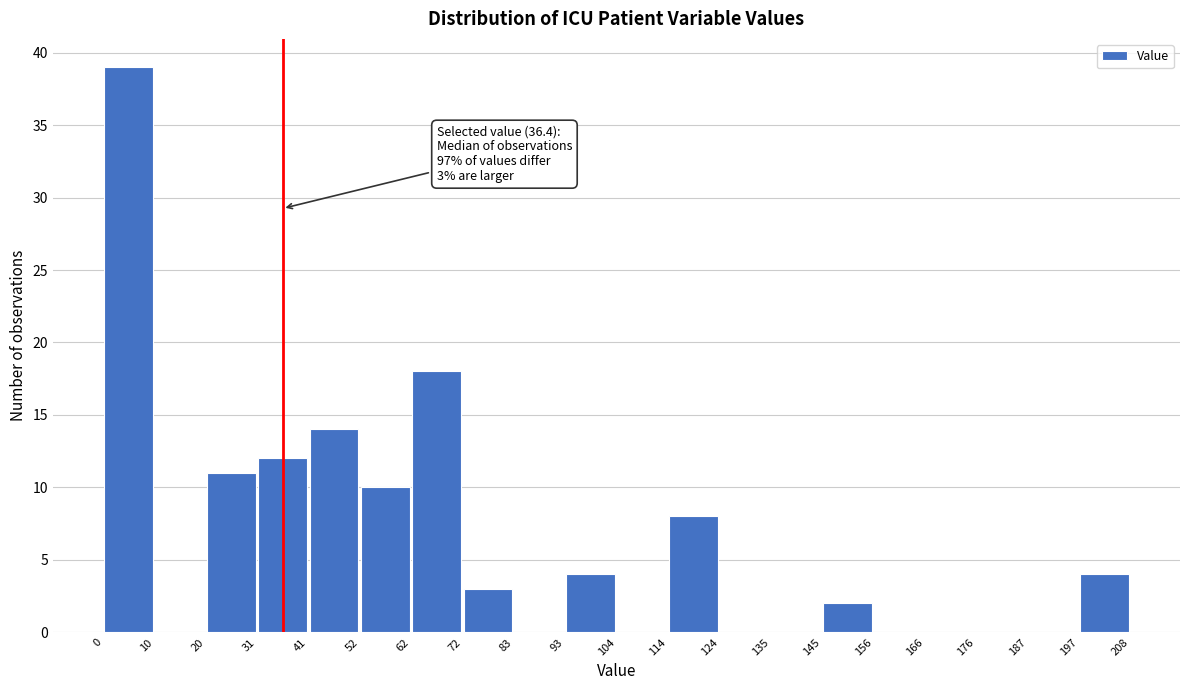

Over which range of the x-axis is the bar tallest?

0 to 10